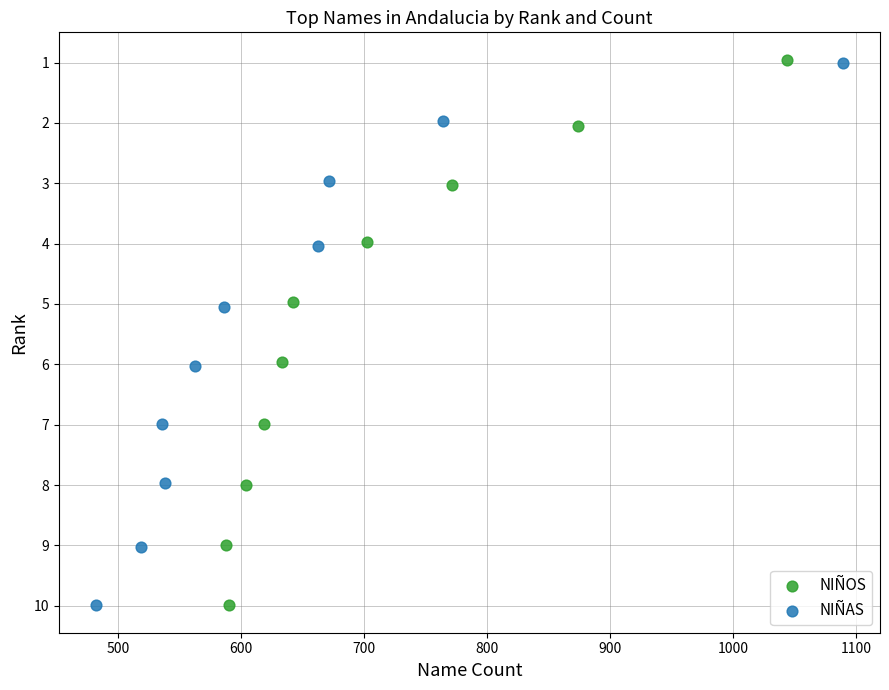

Which series has the largest Y range (max minus min)?

NIÑOS